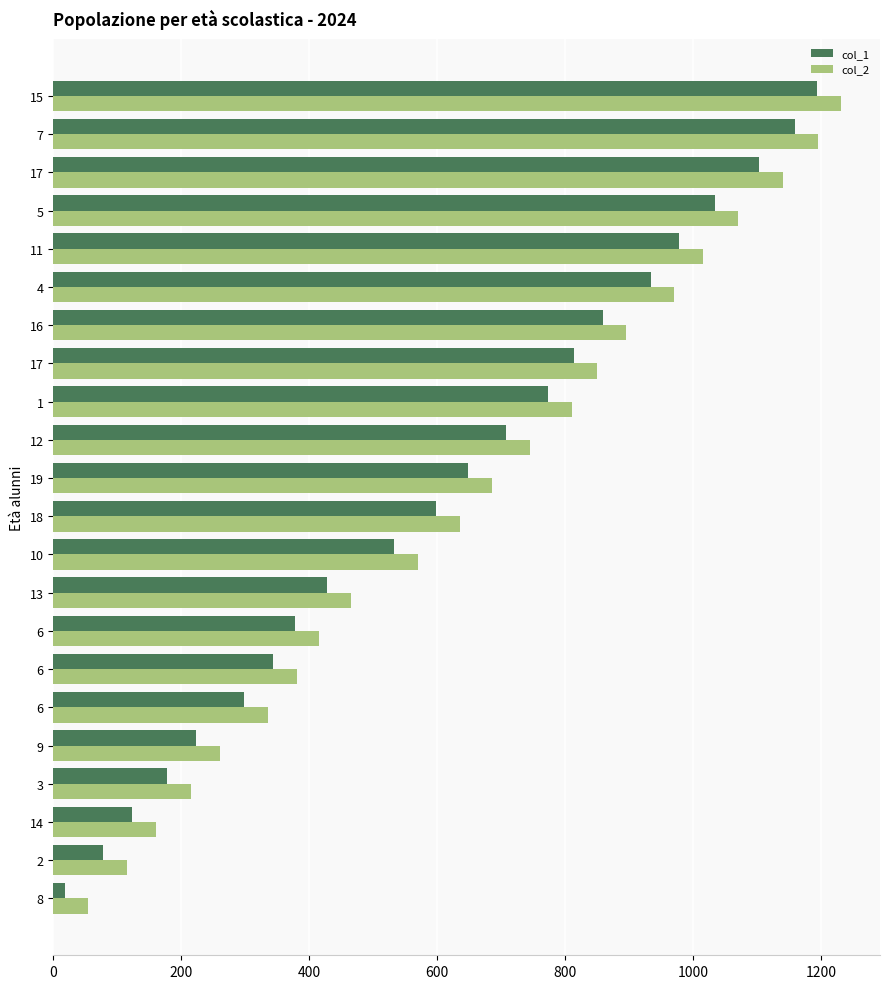

Which series has the widest spread of values?

col_1